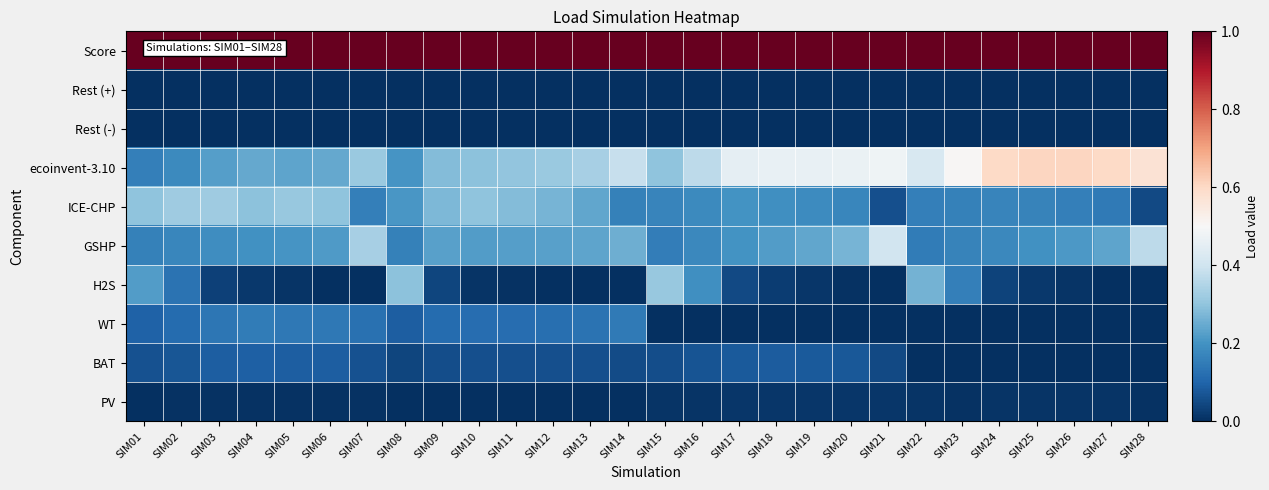

Which label corresponds to the largest value in the chart?

SIM01